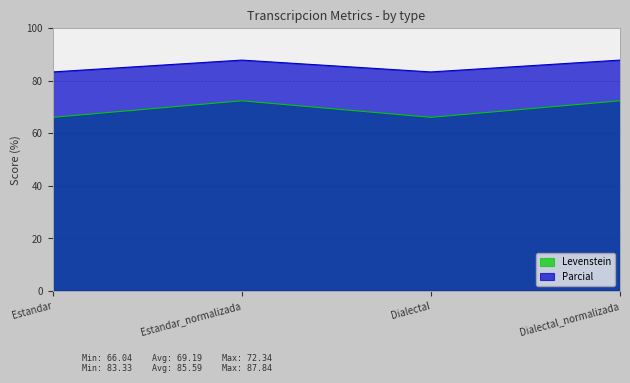

Rank the series at Estandar from highest to lowest value.

Parcial, Levenstein